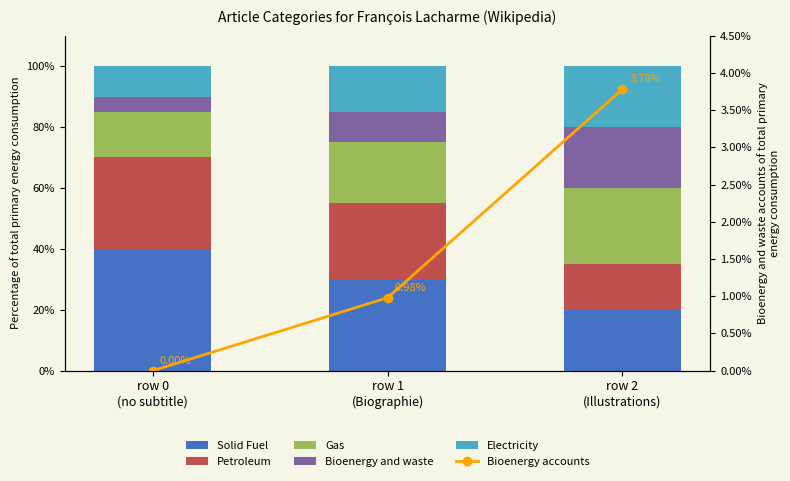

Rank the series by their maximum value, from lowest to highest.

Bioenergy accounts, Bioenergy and waste, Electricity, Gas, Petroleum, Solid Fuel